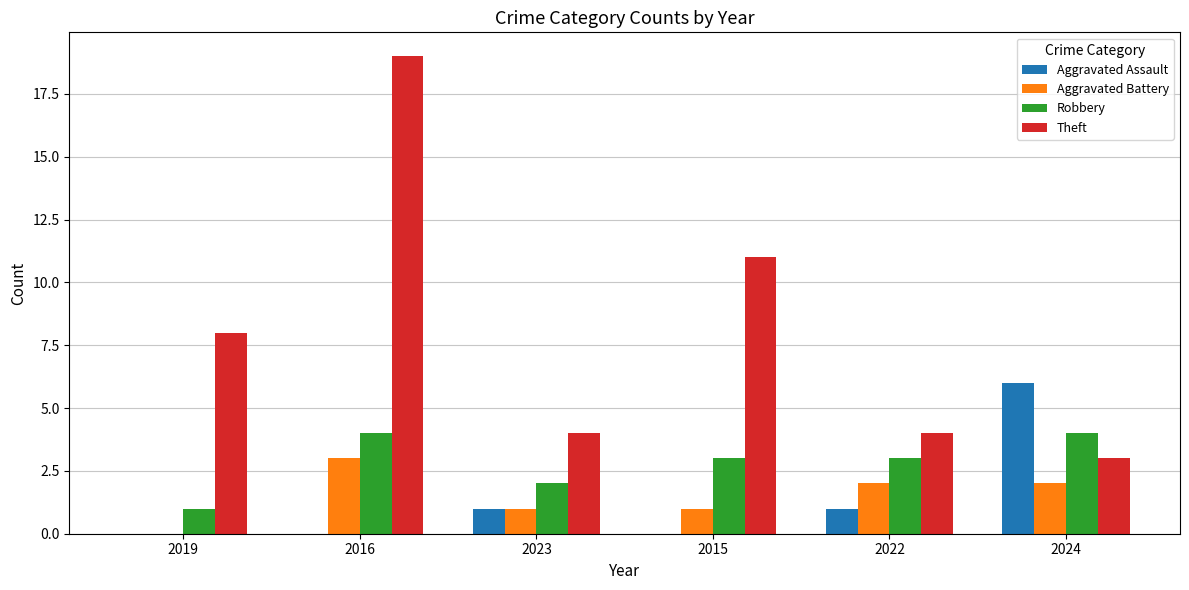

What is the sum of all Aggravated Assault values?

8